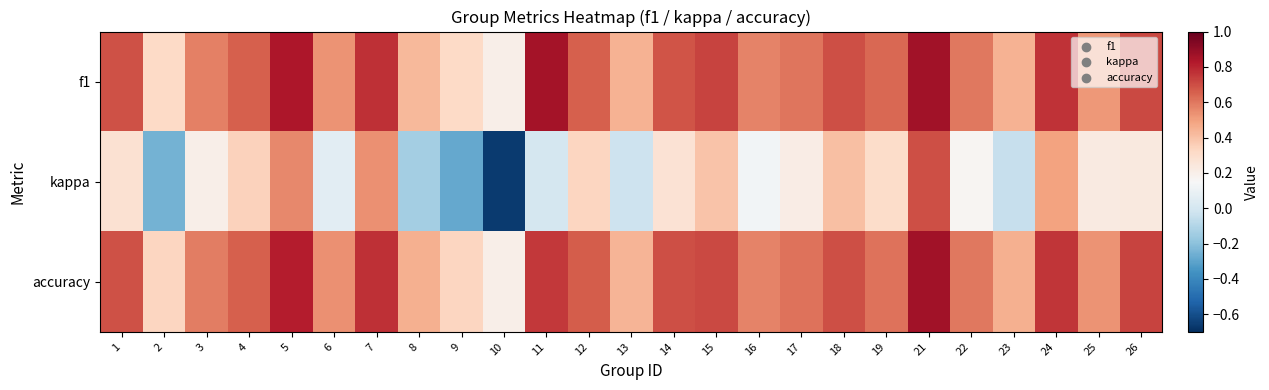

Which series has the widest spread of values?

kappa